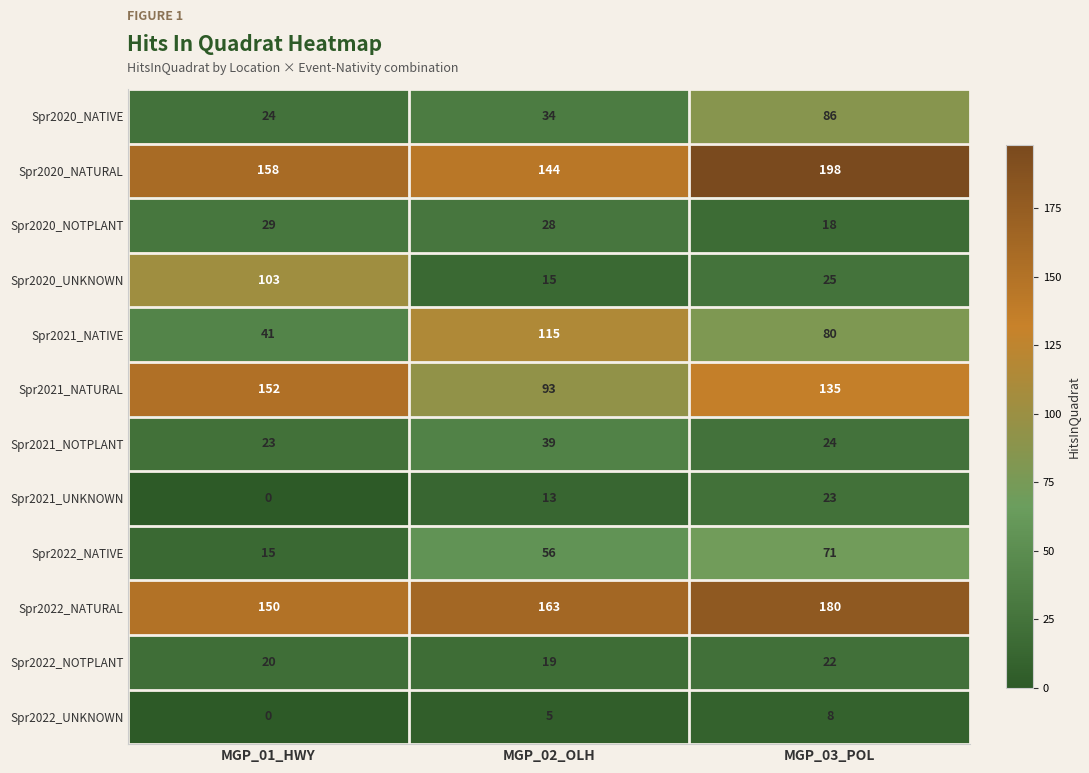

What is the spread (max minus min) of values at MGP_01_HWY?

158